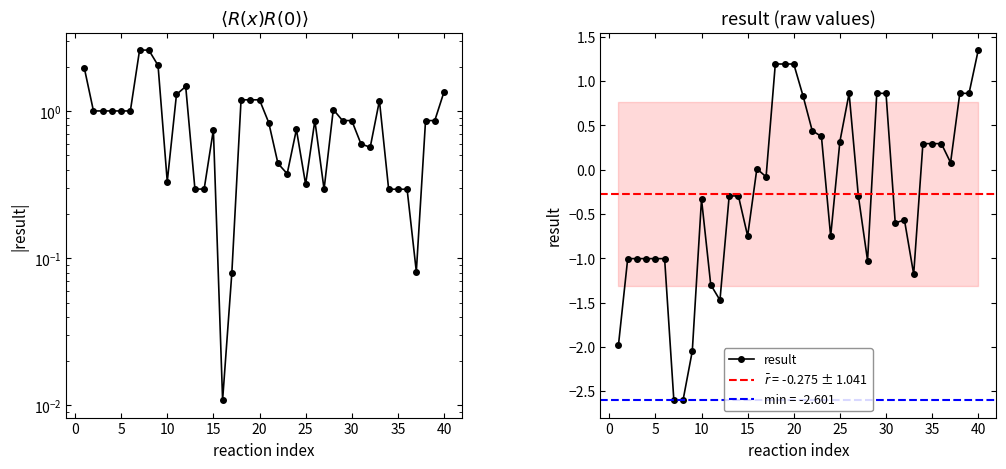

List the series in order of their peak value, highest first.

|result|, result